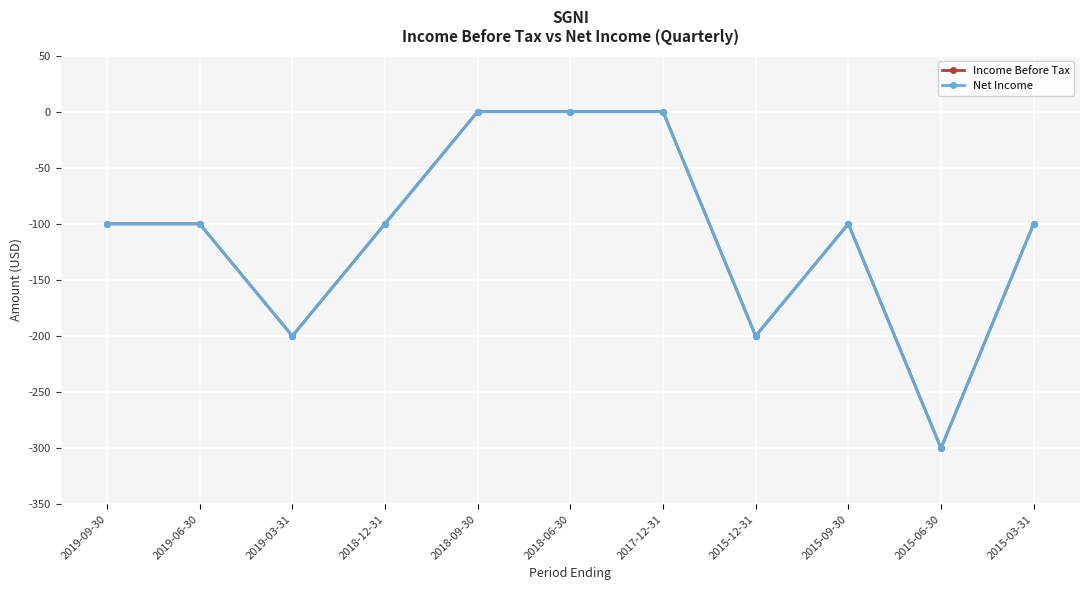

Is this an area chart (filled region under the line)?

No